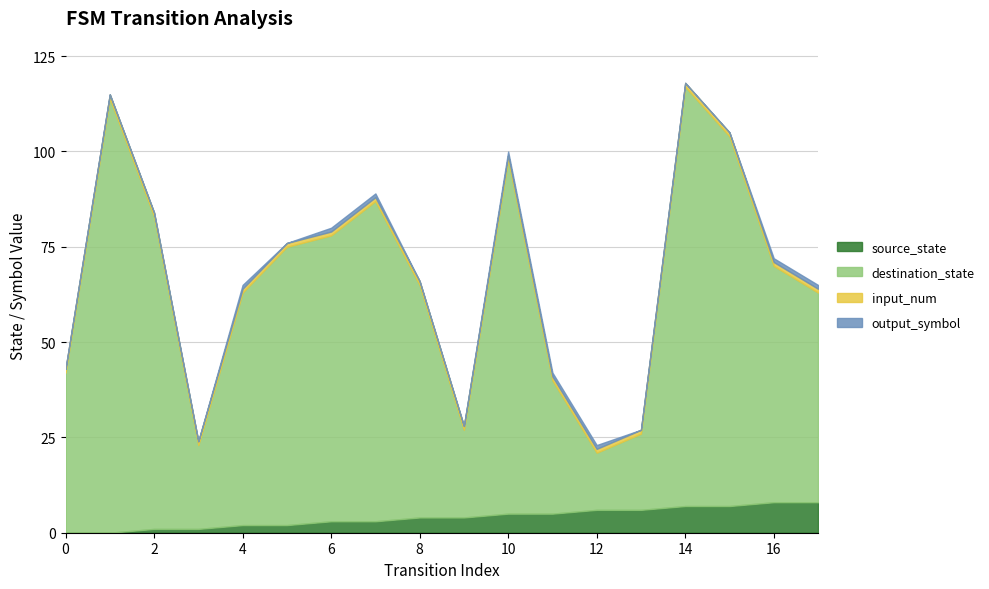

The source_state series shows 4 at 16. True or false?

False